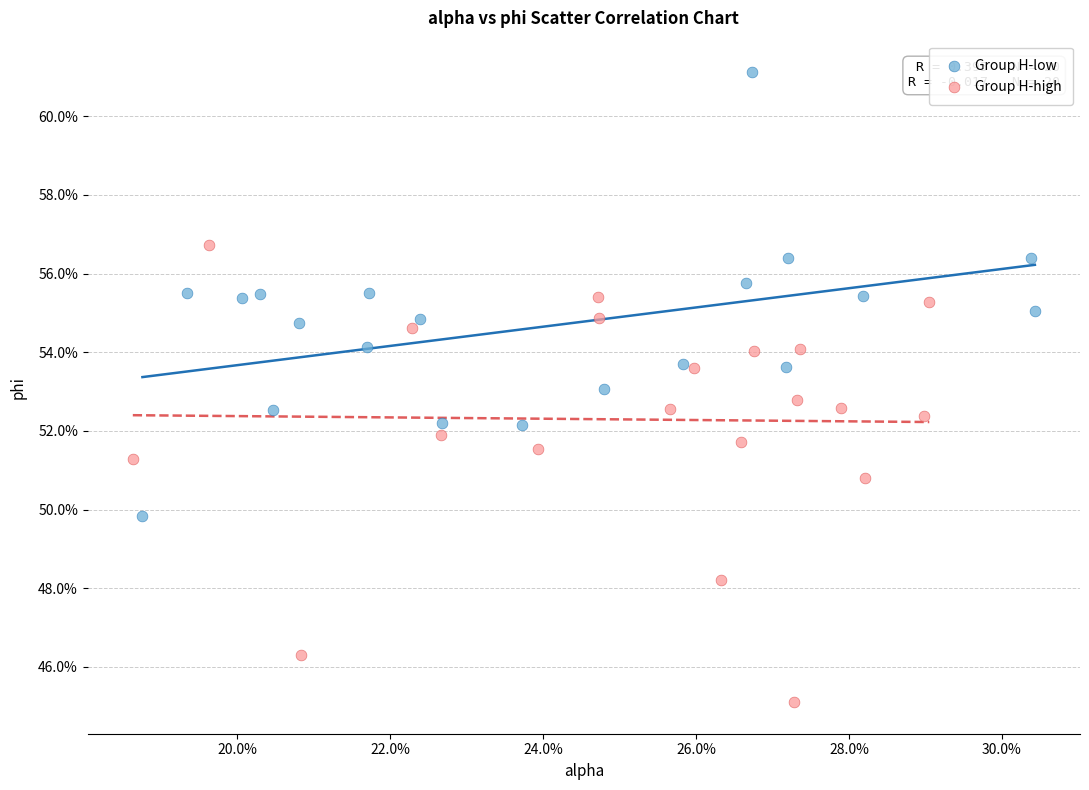

Which series contains the highest Y value?

Group H-low